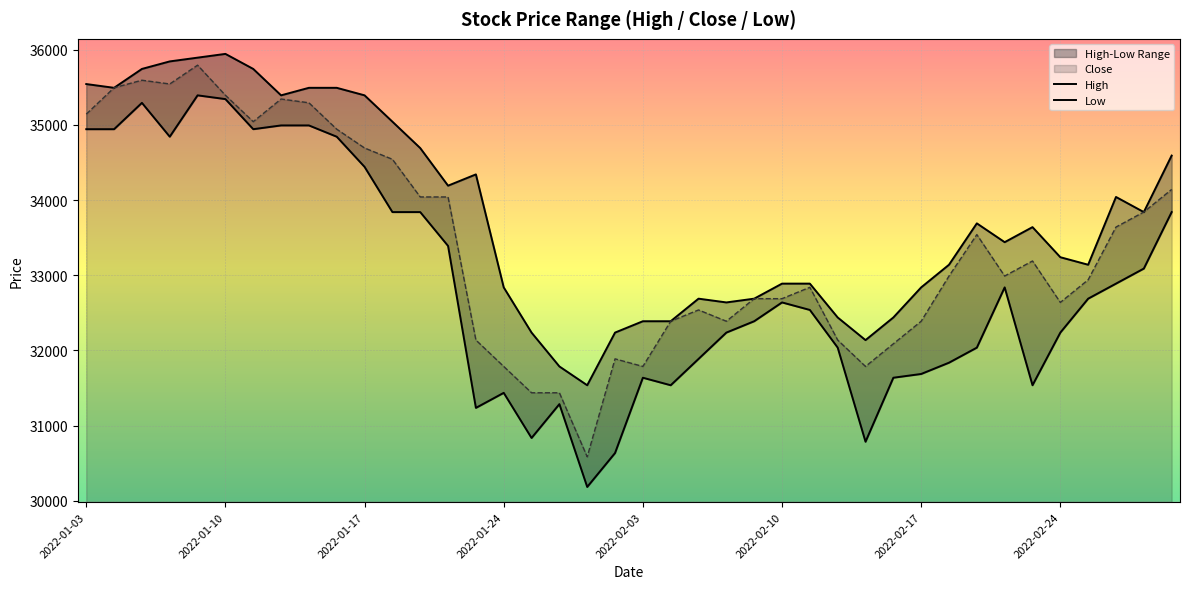

How many interior local peaks does the Close series have?

8